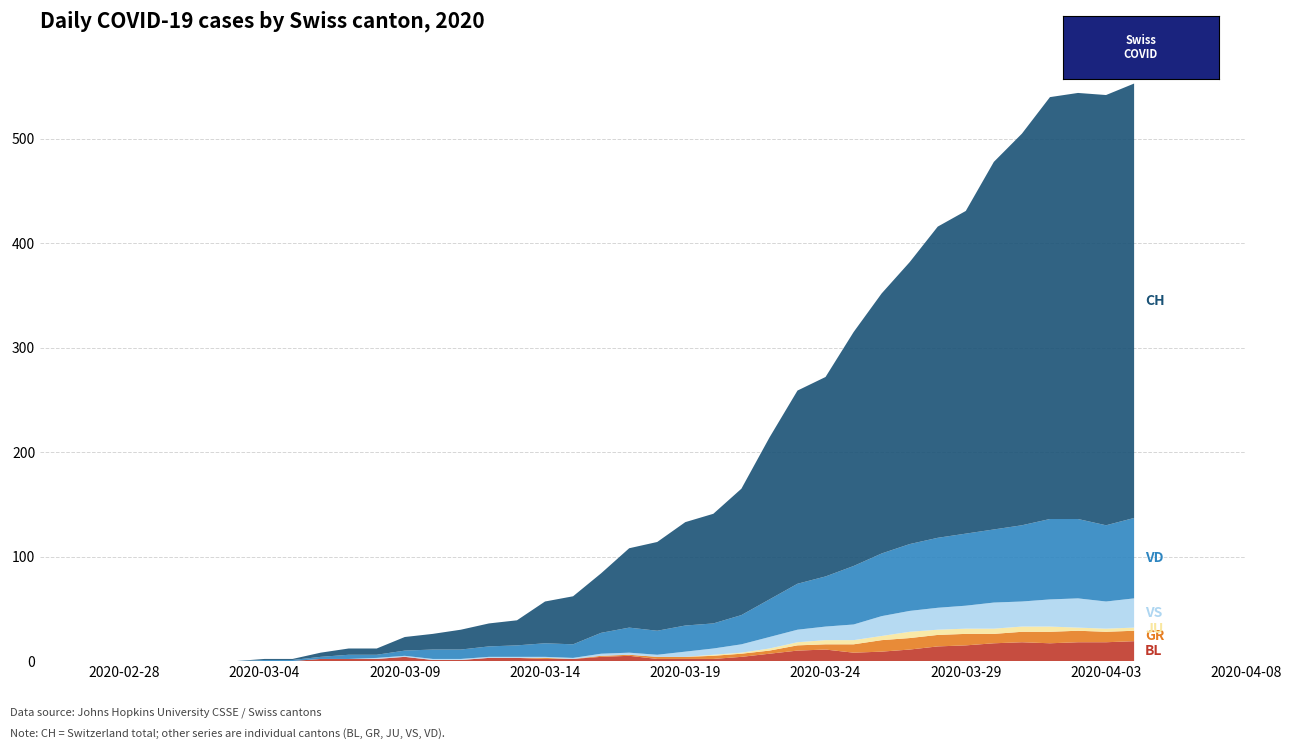

Reading left to right, transcribe all the data shown in this chart.

BL: 0	0	0	0	0	0	0	0	0	0	2	2	2	4	1	1	3	3	2	2	4	5	2	2	2	4	7	10	11	8	9	11	14	15	17	18	17	18	18	19
GR: 0	0	0	0	0	0	0	0	0	0	0	0	0	0	0	0	0	0	1	0	1	1	2	2	3	3	3	5	5	8	11	11	11	11	9	10	11	11	10	10
JU: 0	0	0	0	0	0	0	0	0	0	0	0	0	0	0	0	0	0	0	0	0	0	0	0	1	1	2	3	4	4	4	6	5	5	5	5	5	3	3	3
VS: 0	0	0	0	0	0	0	0	0	0	0	0	1	1	1	1	1	1	1	1	2	2	2	5	6	8	11	12	13	15	19	20	21	22	25	24	26	28	26	28
VD: 0	0	0	0	0	0	0	0	1	1	2	4	3	5	9	9	10	11	13	13	20	24	23	25	24	28	36	44	48	56	60	64	67	69	70	73	77	76	73	77
CH: 0	0	0	0	0	0	0	0	1	1	4	6	6	13	15	19	22	24	40	46	57	76	85	99	105	121	155	185	191	224	249	270	298	309	352	375	404	408	412	416